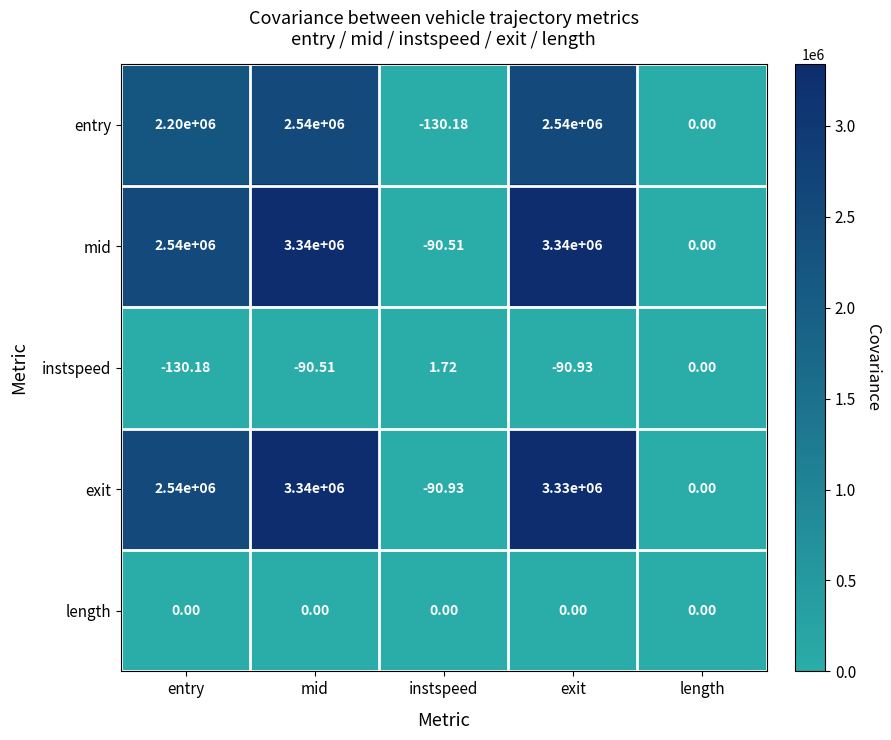

At how many categories does at least one series exceed 260120?

3